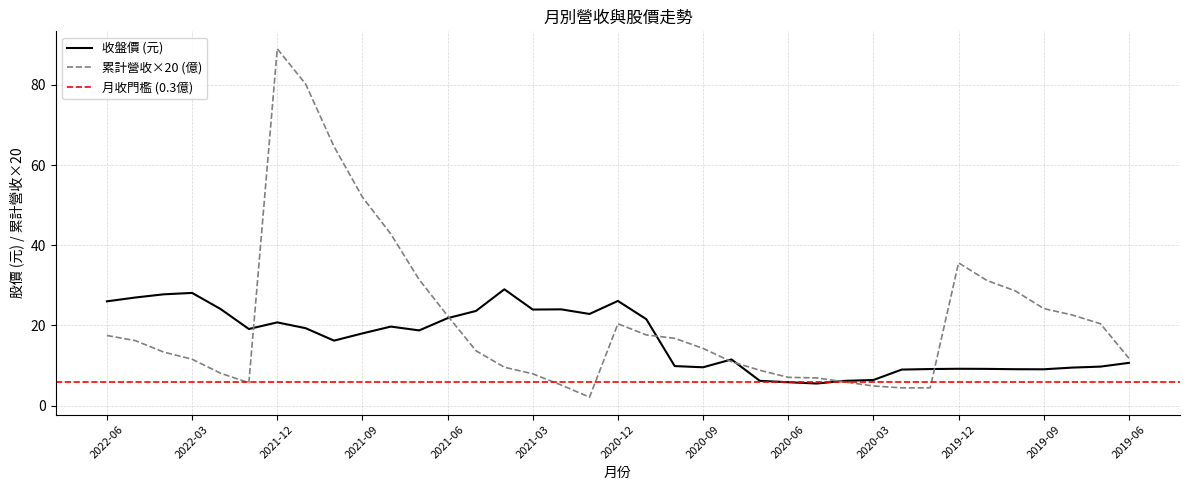

Is the value of 收盤價 (元) at 2019-06 greater than the value of 累計營收×20 (億) at 2020-03?

Yes